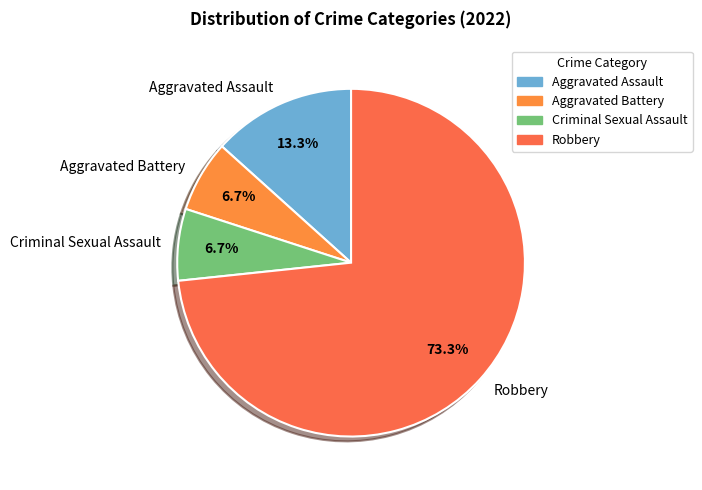

What is the ratio of the value at Aggravated Assault to the value at Aggravated Battery?

2.0